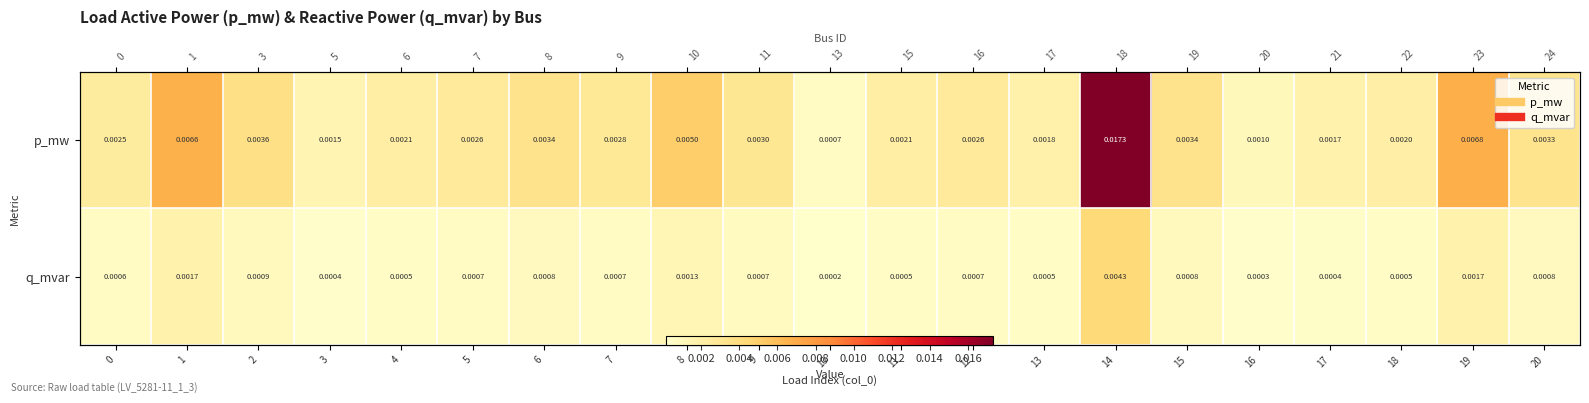

The q_mvar series shows 0.0 at 0. True or false?

False